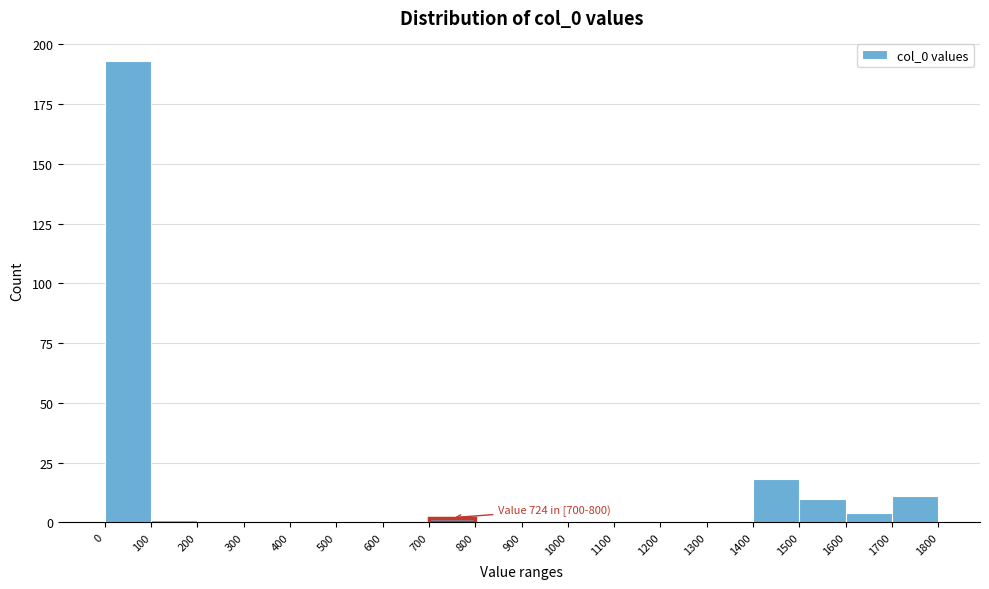

Which range on the x-axis has the tallest bar?

0 to 100